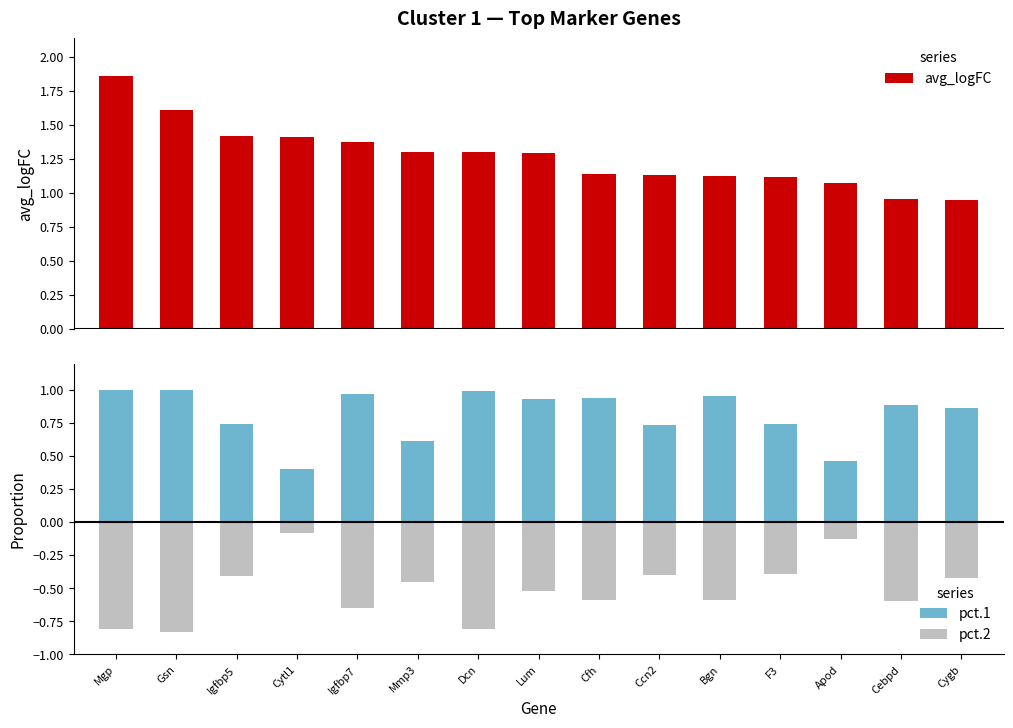

Reading right to left, transcribe all the data shown in this chart.

avg_logFC: Cygb=0.9	Cebpd=1.0	Apod=1.1	F3=1.1	Bgn=1.1	Ccn2=1.1	Cfh=1.1	Lum=1.3	Dcn=1.3	Mmp3=1.3	Igfbp7=1.4	Cytl1=1.4	Igfbp5=1.4	Gsn=1.6	Mgp=1.9
pct.1: Cygb=0.9	Cebpd=0.9	Apod=0.5	F3=0.7	Bgn=1.0	Ccn2=0.7	Cfh=0.9	Lum=0.9	Dcn=1.0	Mmp3=0.6	Igfbp7=1.0	Cytl1=0.4	Igfbp5=0.7	Gsn=1.0	Mgp=1.0
pct.2: Cygb=-0.4	Cebpd=-0.6	Apod=-0.1	F3=-0.4	Bgn=-0.6	Ccn2=-0.4	Cfh=-0.6	Lum=-0.5	Dcn=-0.8	Mmp3=-0.5	Igfbp7=-0.7	Cytl1=-0.1	Igfbp5=-0.4	Gsn=-0.8	Mgp=-0.8